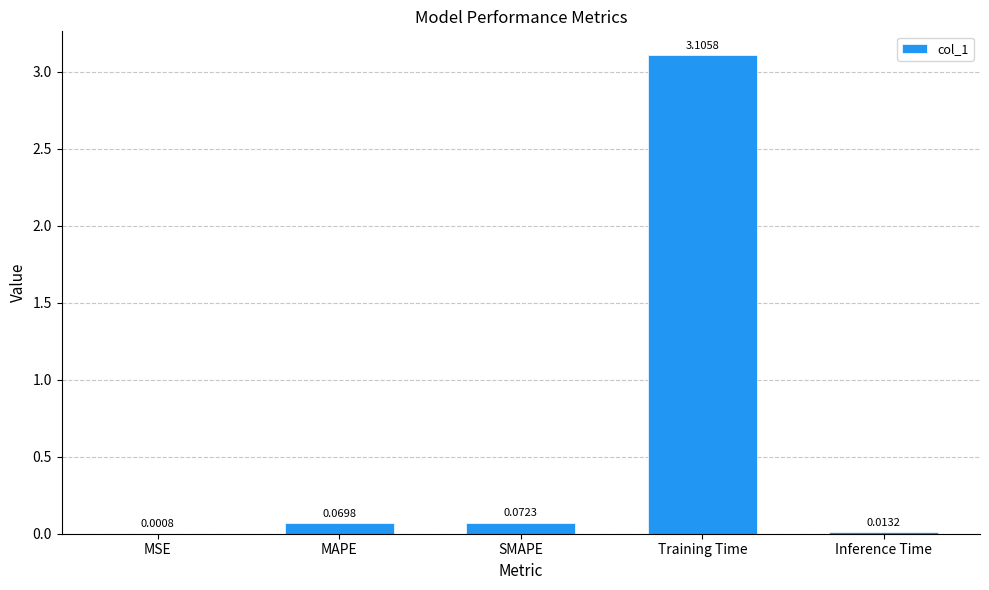

At which category does the chart reach its peak across all series?

Training Time